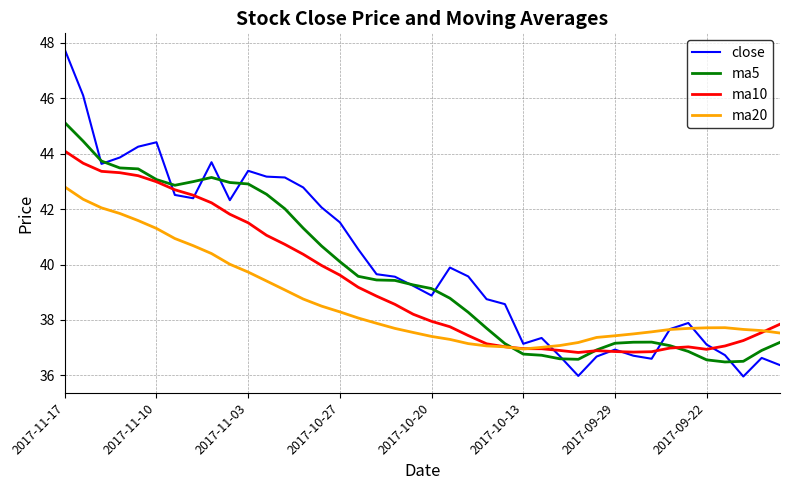

Which series has the largest range (max minus min)?

close